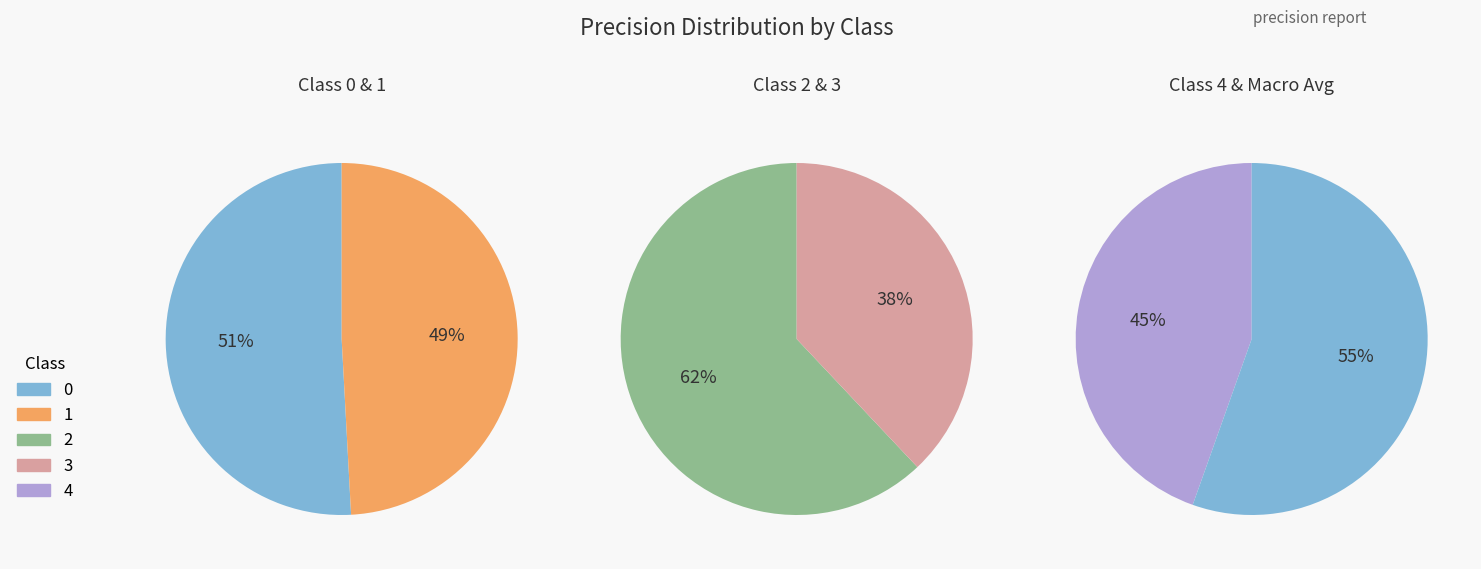

The 3 slice represents 19% of the pie. True or false?

False